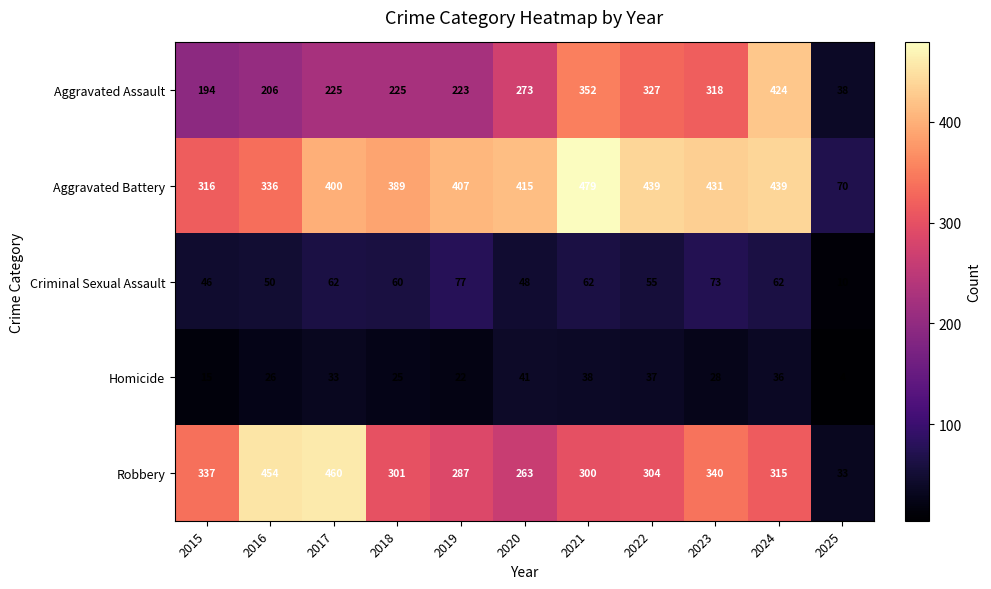

At which category does the chart reach its peak across all series?

2021